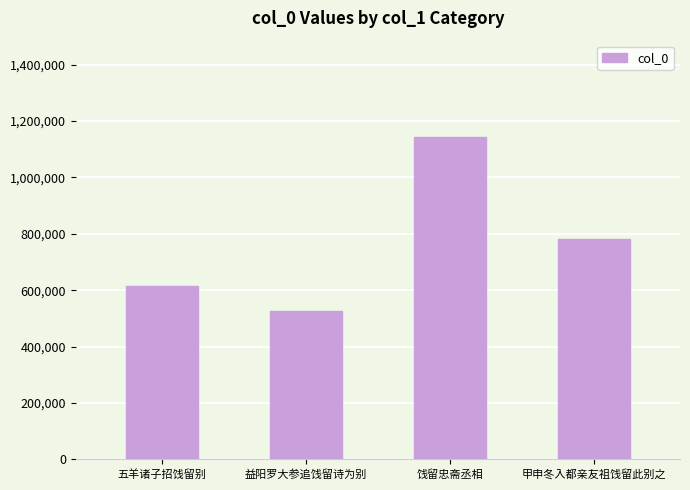

Reading right to left, extract all data points from this chart.

甲申冬入都亲友祖饯留此别之=780917	饯留忠斋丞相=1142360	益阳罗大参追饯留诗为别=526932	五羊诸子招饯留别=615918